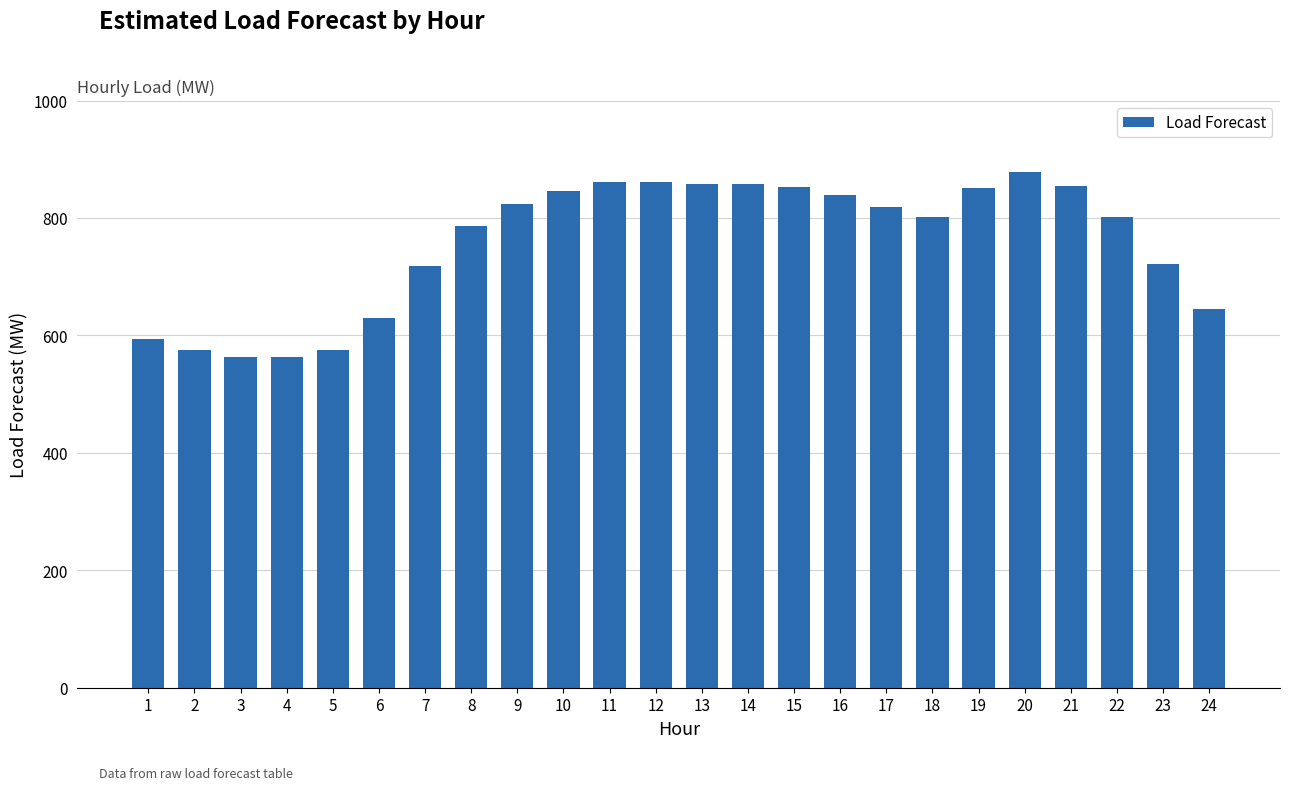

Which has a higher value, 10 or 3?

10